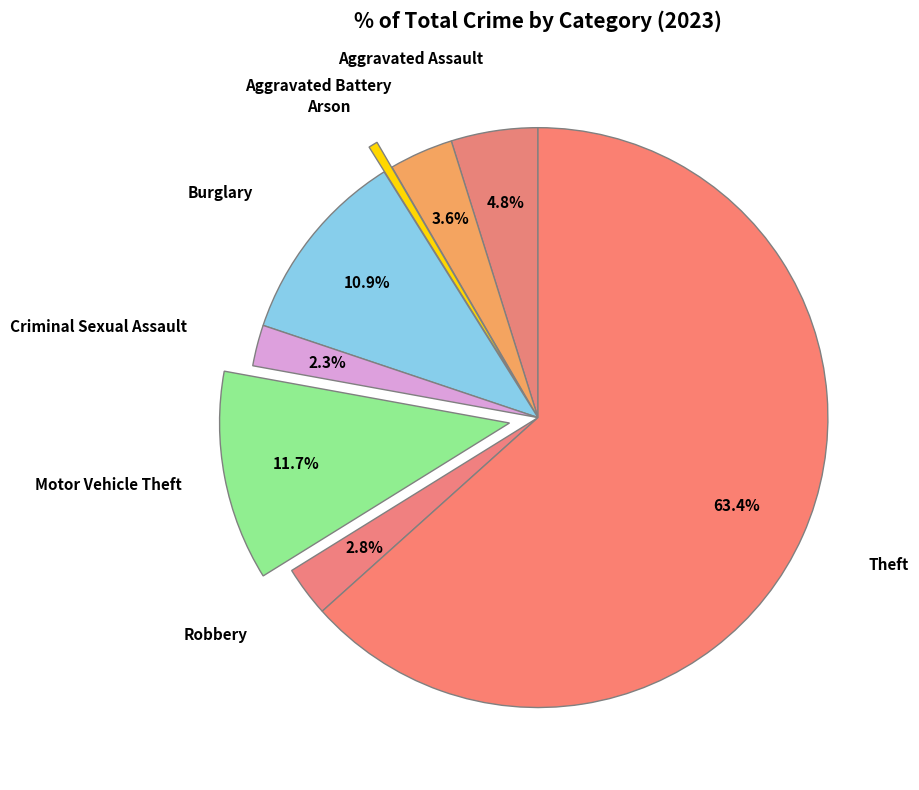

Count the number of slices in the pie.

8